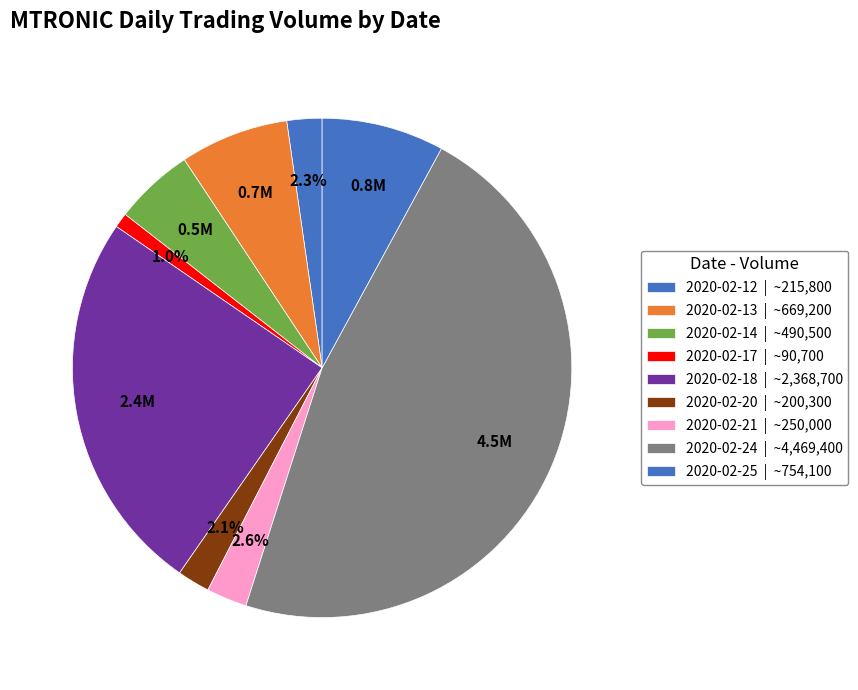

Combined, do 2020-02-14 and 2020-02-12 account for over 50%?

No